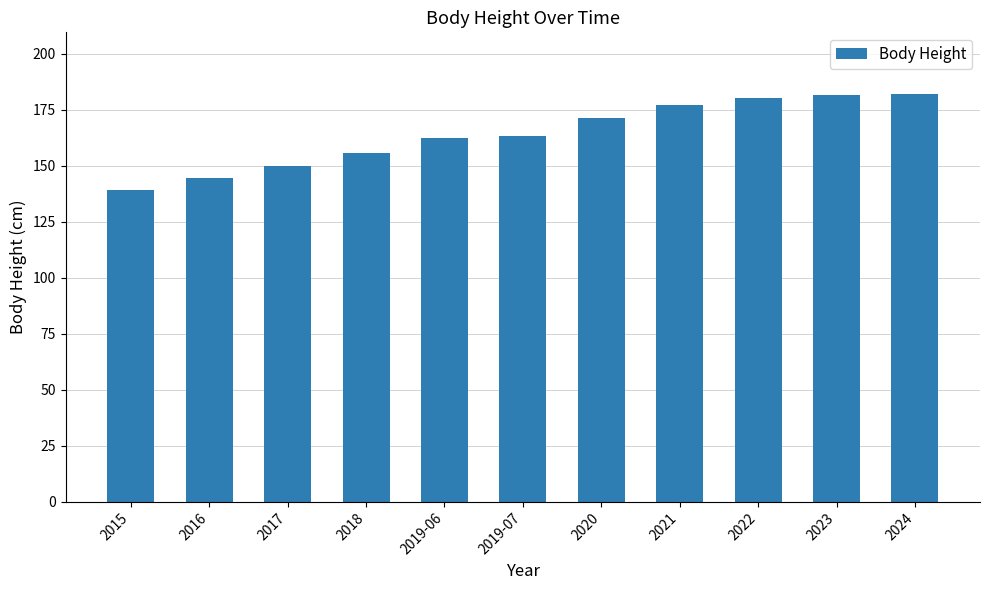

The chart shows a value of 215.9 at 2015. True or false?

False